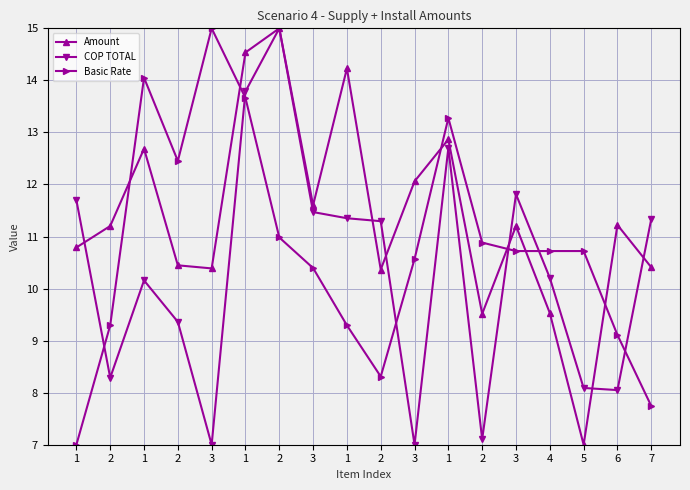

Rank the series at 4 from highest to lowest value.

Basic Rate, COP TOTAL, Amount